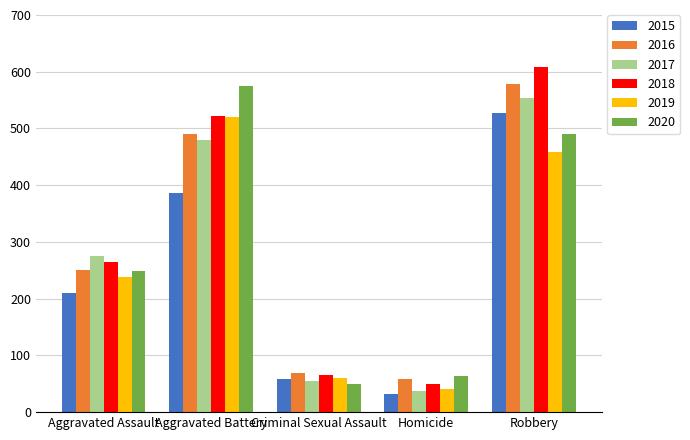

Which series has the largest range (max minus min)?

2018